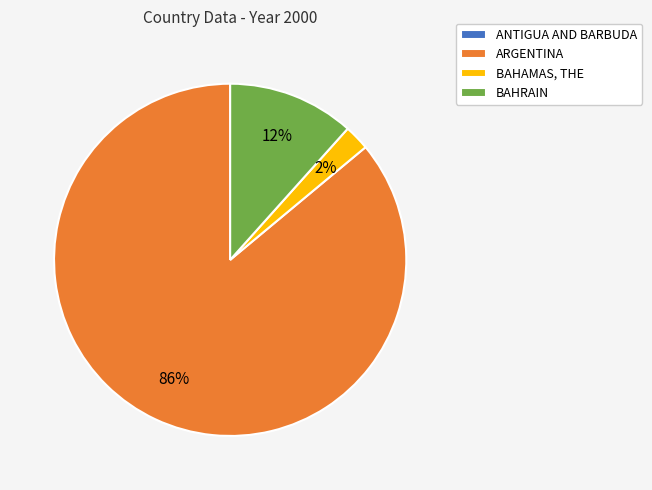

What is the largest slice in the pie chart?

ARGENTINA